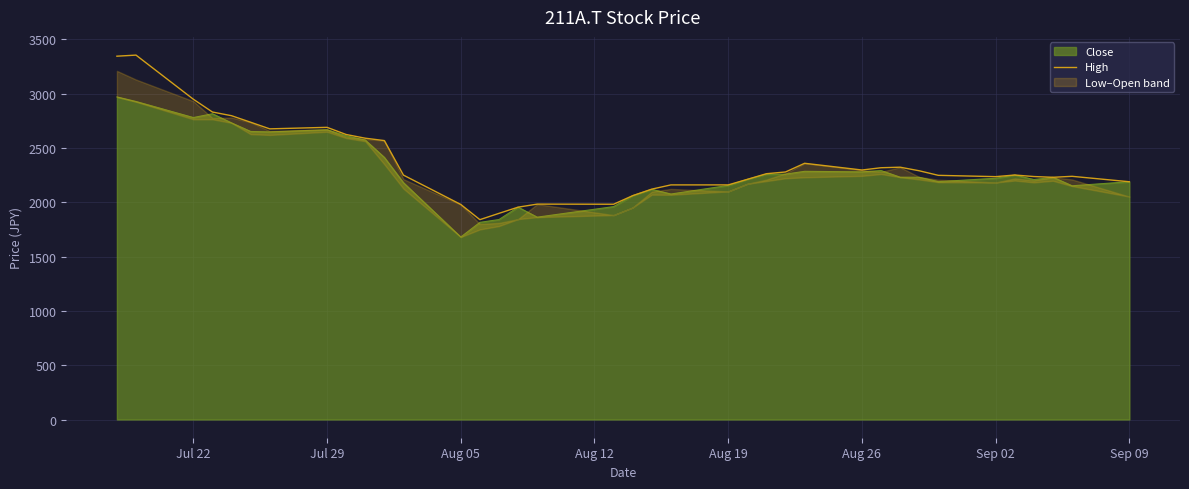

Does the chart display data point markers on the line(s)?

No